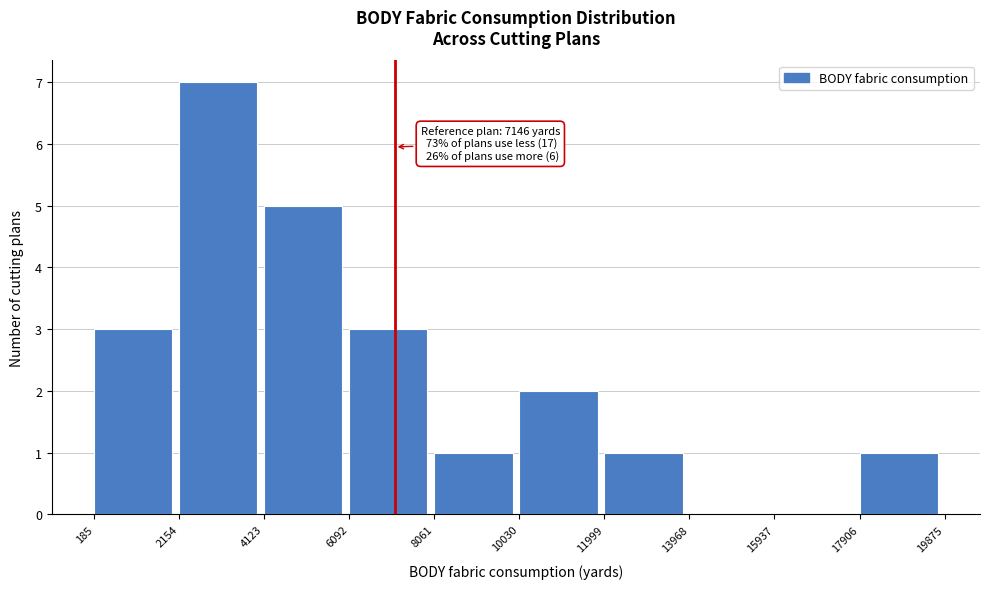

Which range on the x-axis has the tallest bar?

2154 to 4123